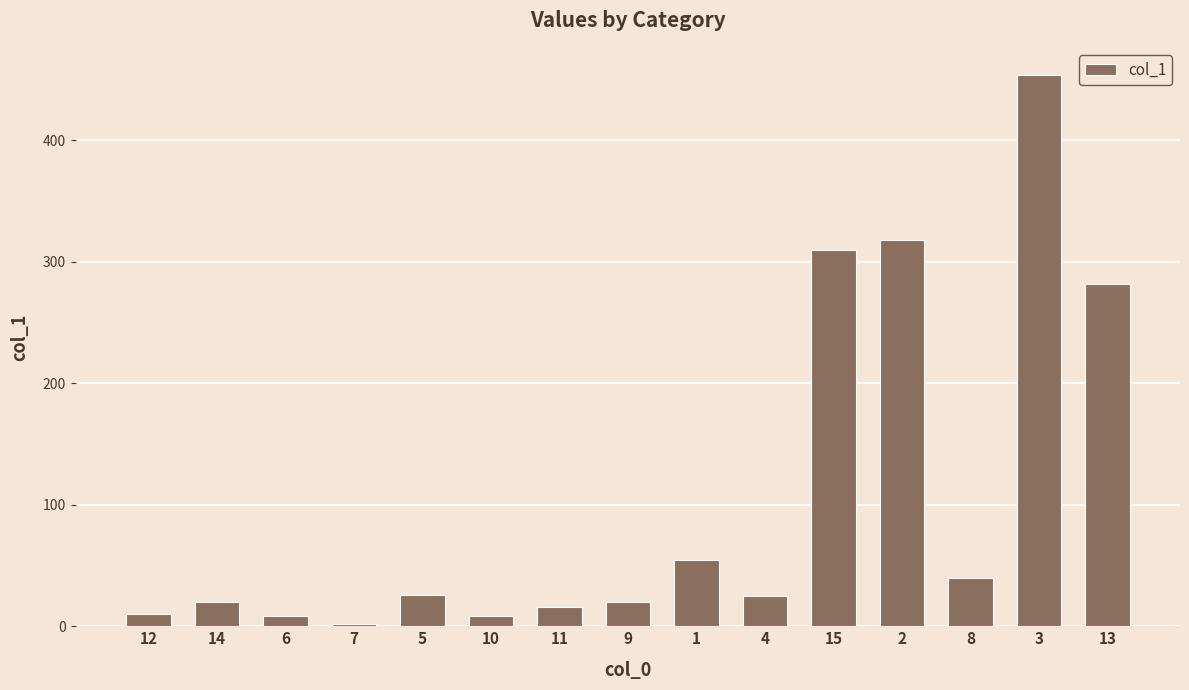

What is the label of the 15th bar from the left?

13